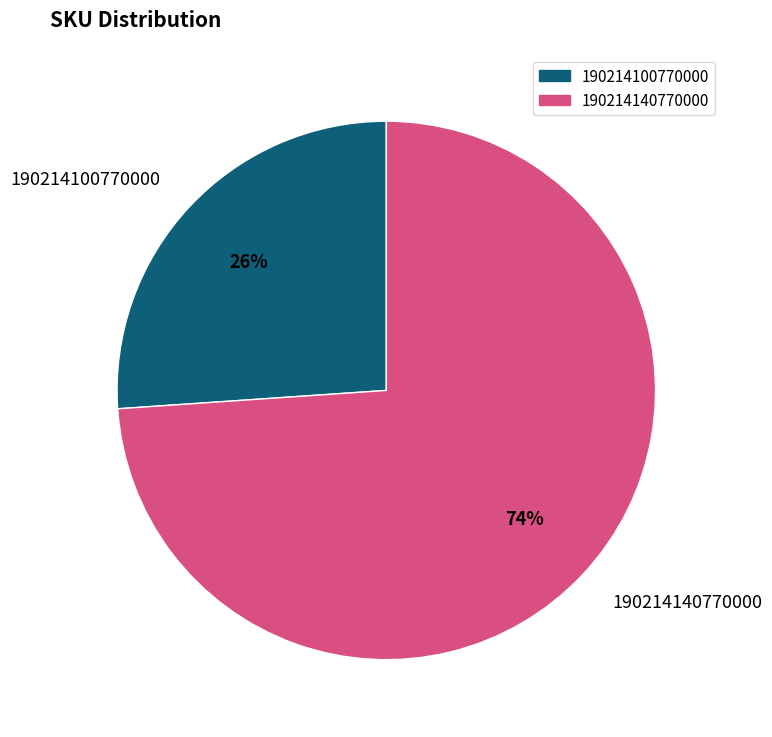

Is the sum of 190214100770000 and 190214140770000 greater than half?

Yes